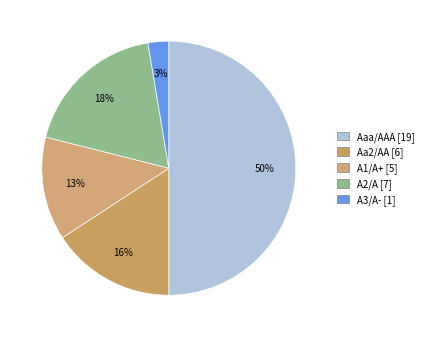

To the nearest percent, what percentage of the pie is Aa2/AA?

16%